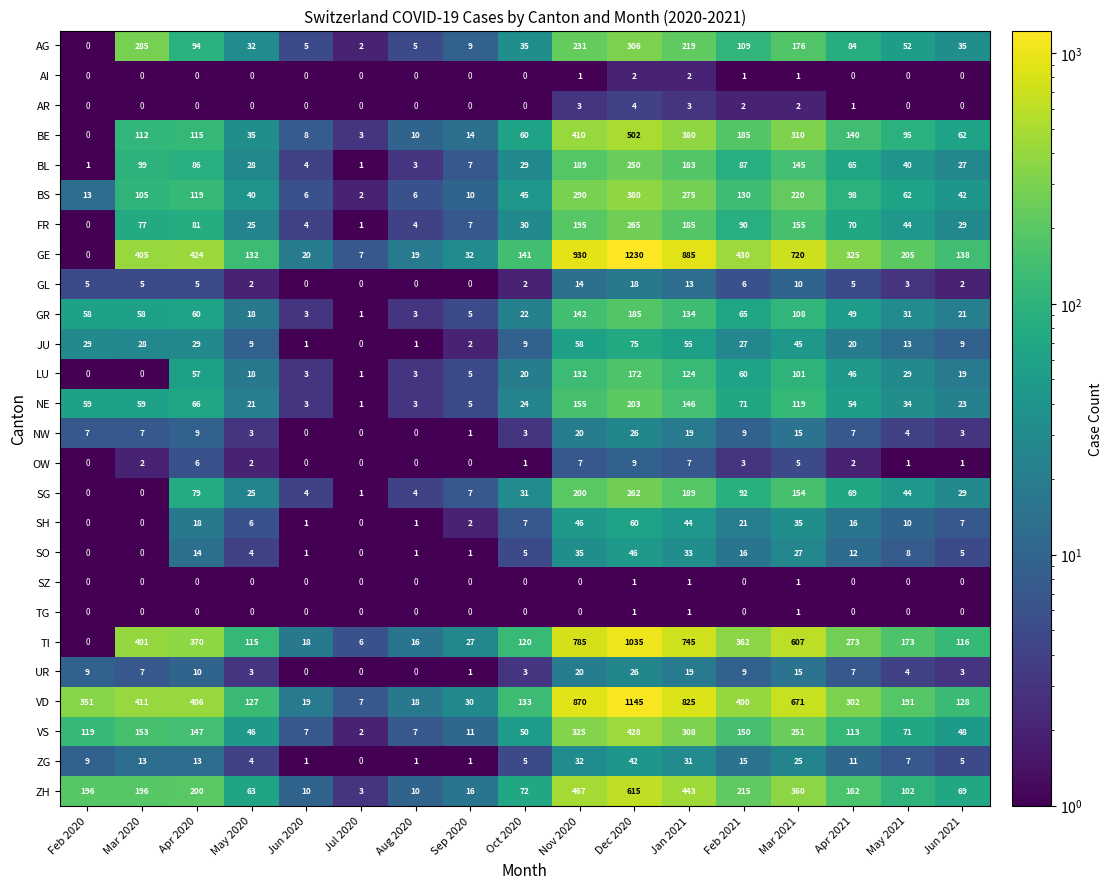

What is the difference between the second highest and minimum values in the NE series?

154